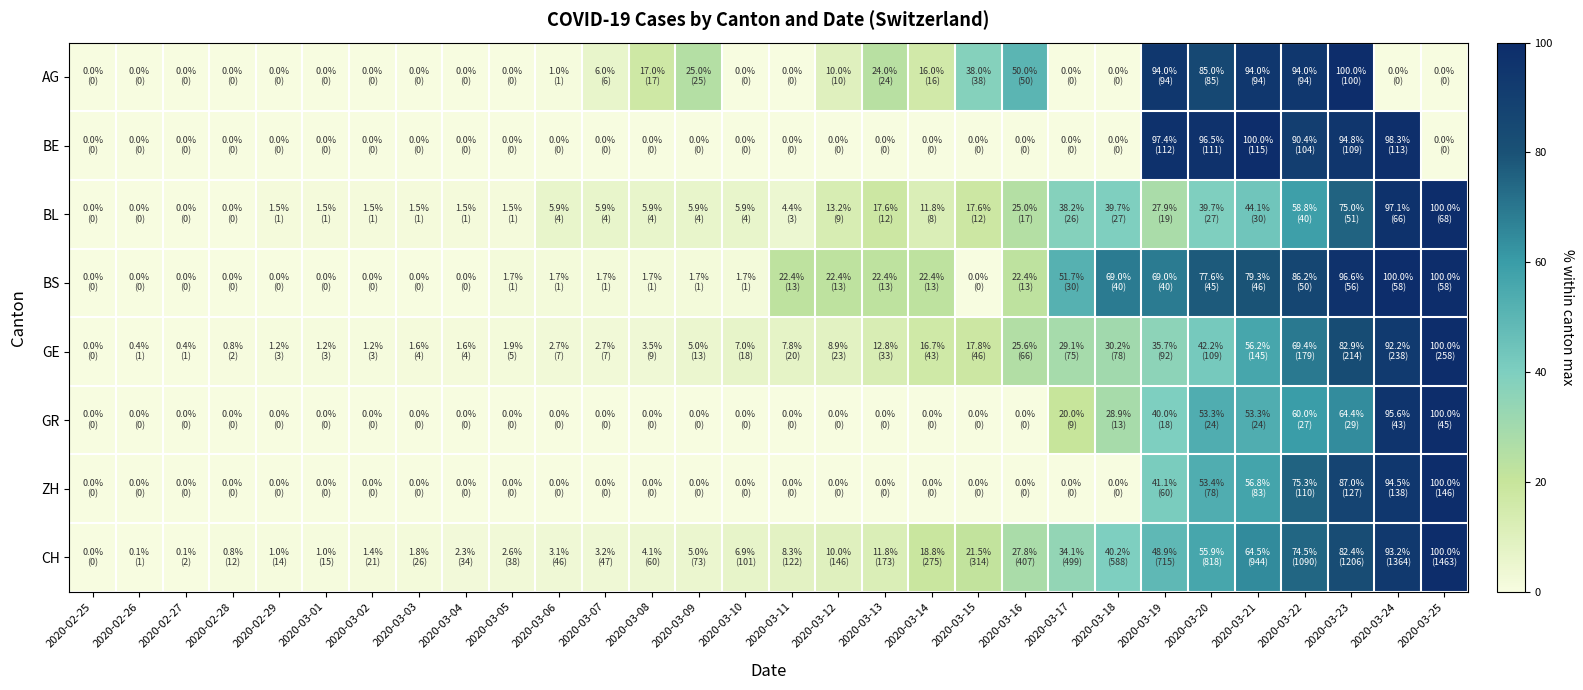

What is the difference between the highest and lowest values at 2020-03-24?

100.0